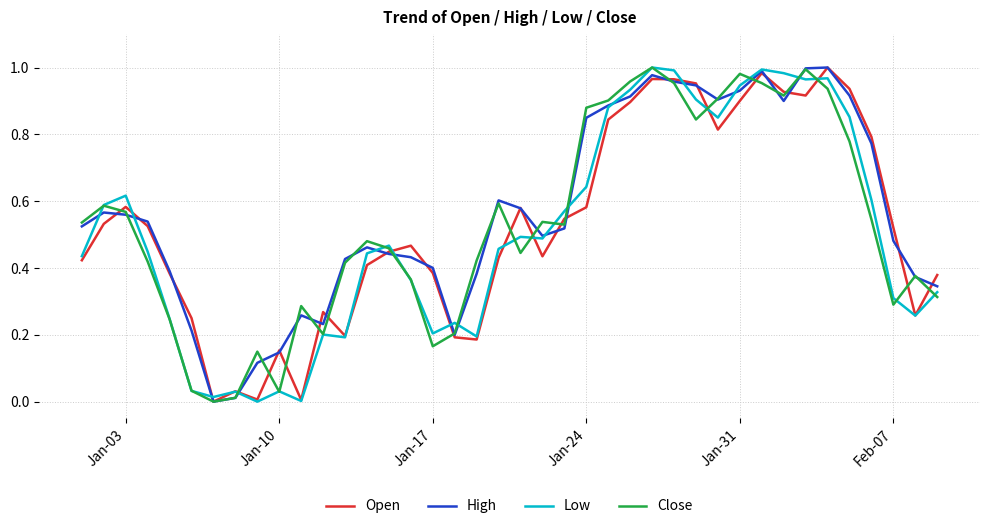

How many lines are shown in the chart?

4